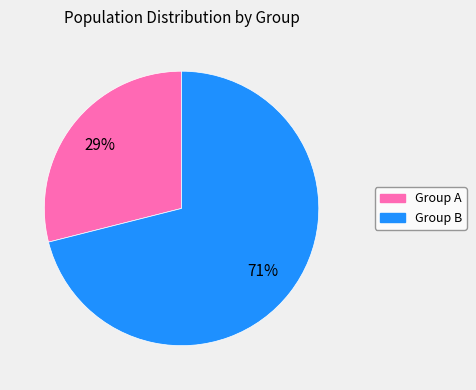

True or false: Group B accounts for 71% of the total.

True